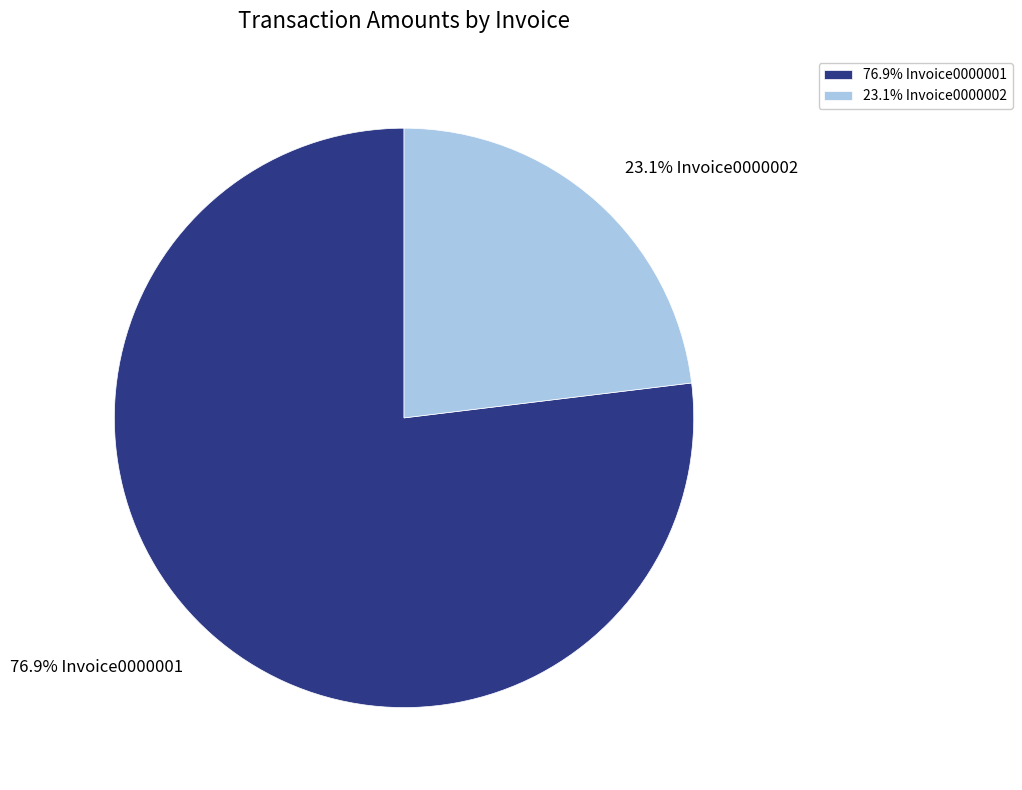

What is the smallest slice in the pie chart?

23.1% Invoice0000002